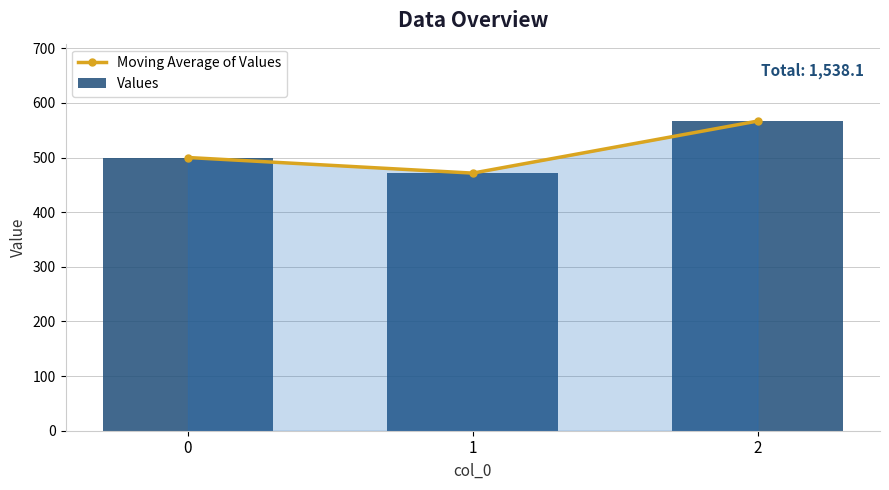

The value of Values at 2 is 368.3. True or false?

False